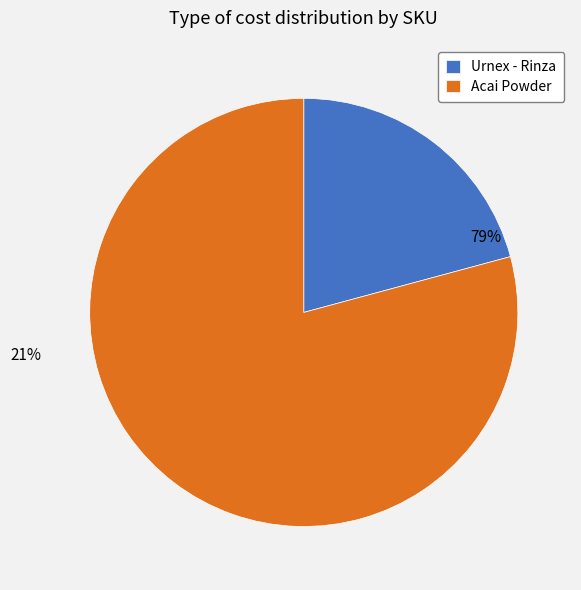

How many segments does this pie chart have?

2